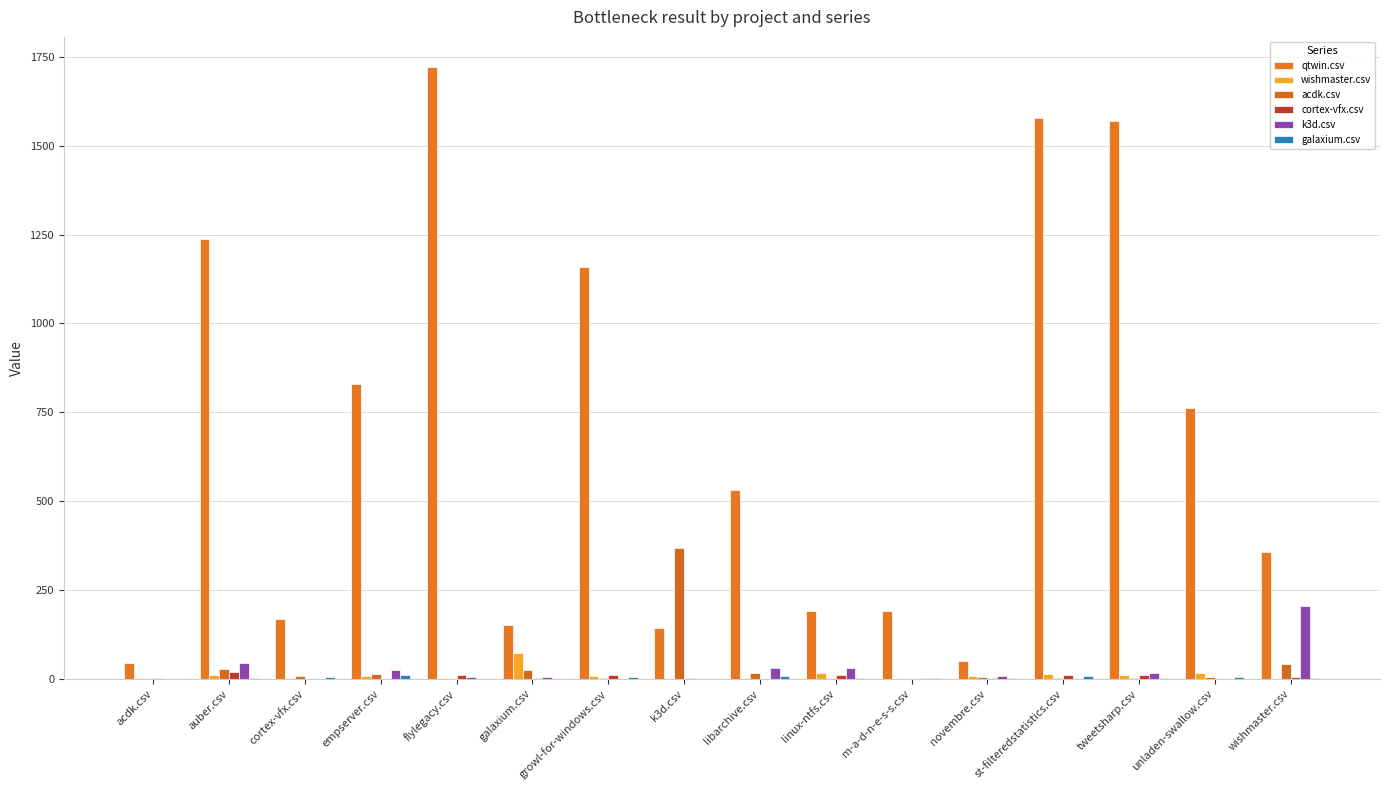

How many distinct data groups are displayed?

6